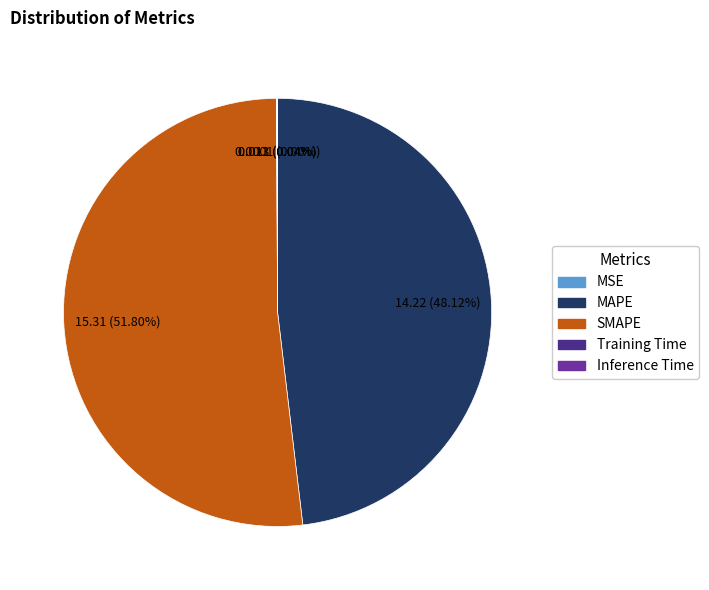

Is SMAPE the majority of the pie?

Yes